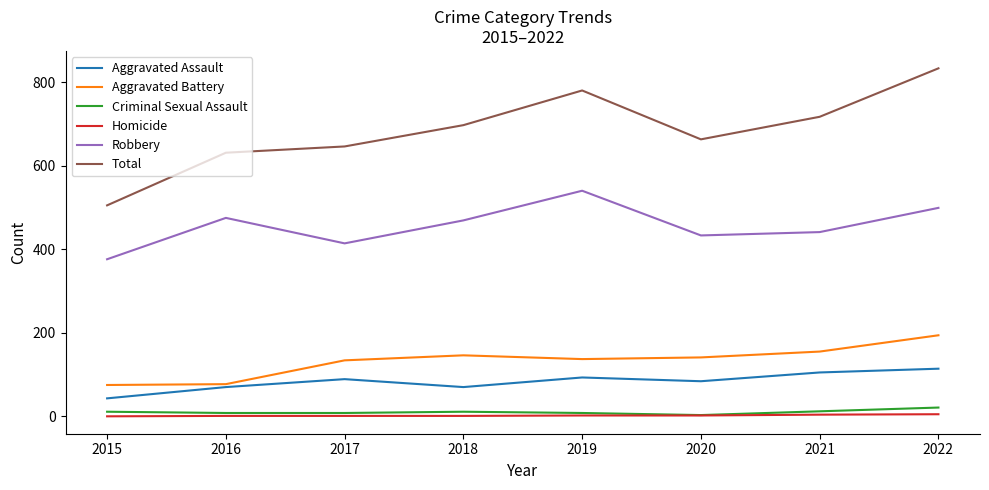

Which label corresponds to the largest value in the chart?

2022